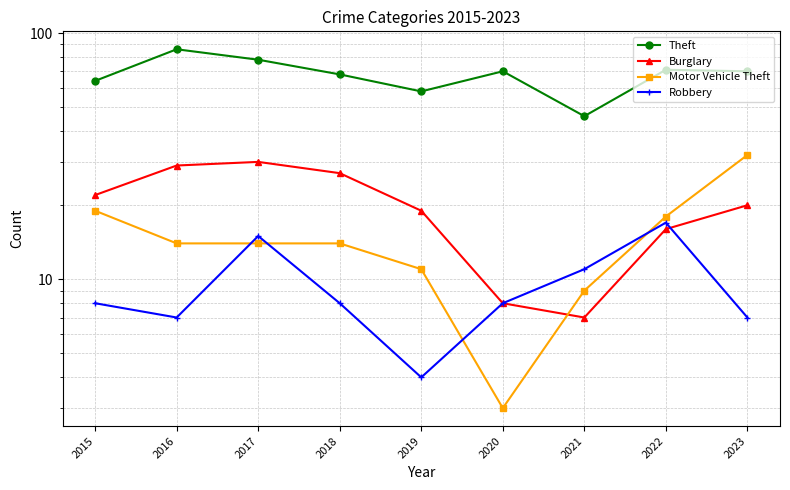

Is the value of Burglary at 2022 greater than the value of Motor Vehicle Theft at 2019?

Yes